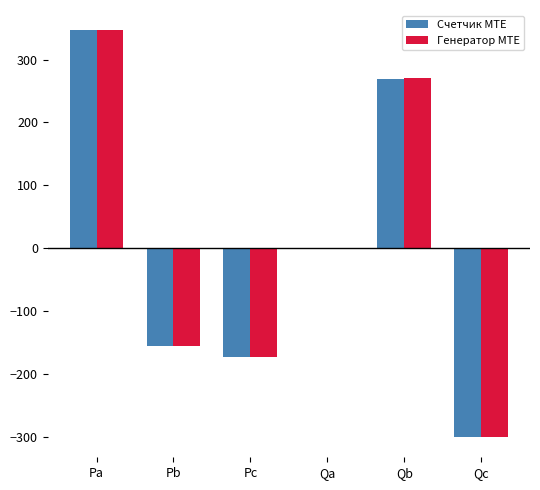

What is the maximum value for Генератор MTE?

346.4